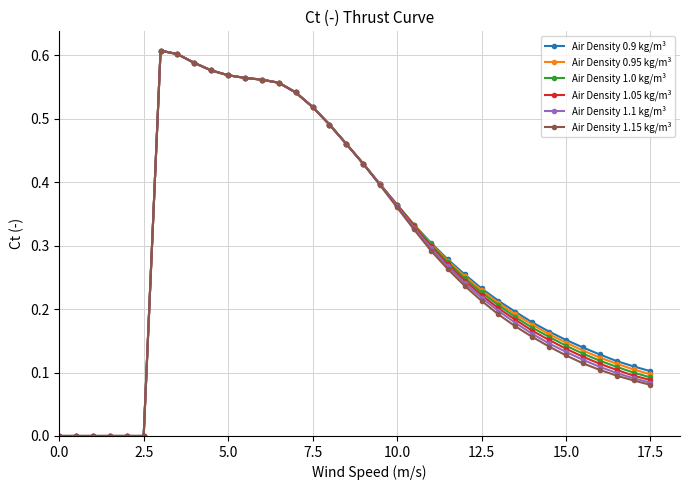

True or false: Air Density 1.15 kg/m³ has more than 0 interior local peaks.

True